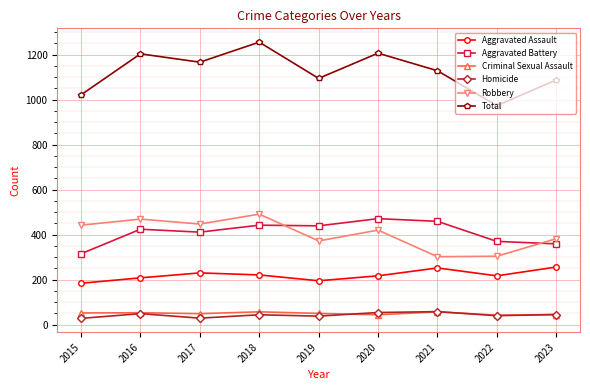

What value does the Total series have at 2023?

1087